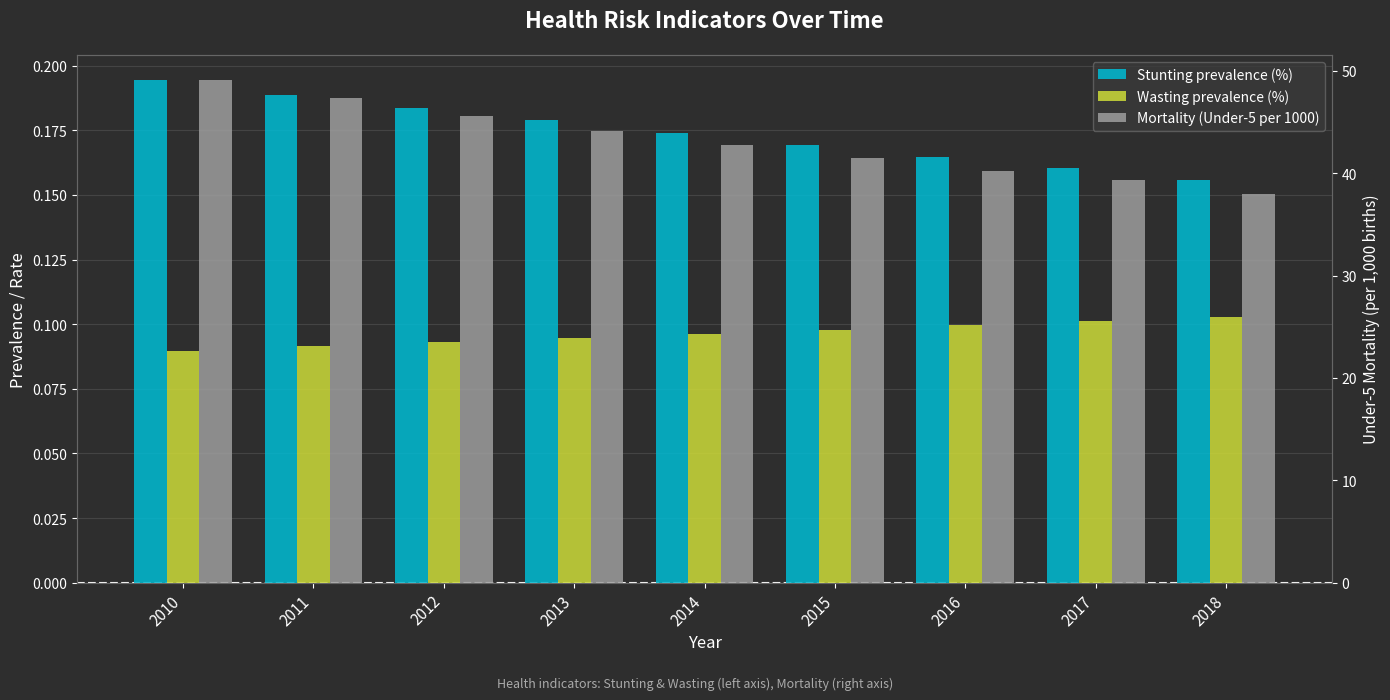

What is the greatest value displayed?

49.1